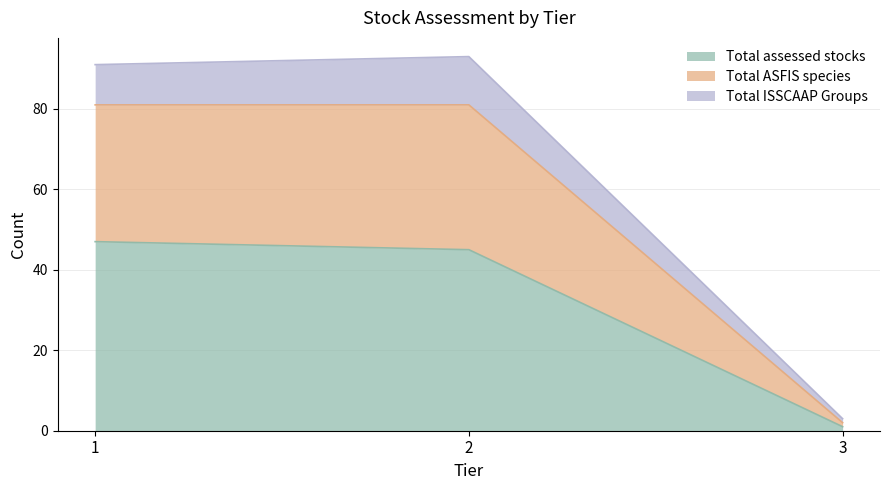

Reading left to right, list the values for the Total assessed stocks series.

1=47	2=45	3=1